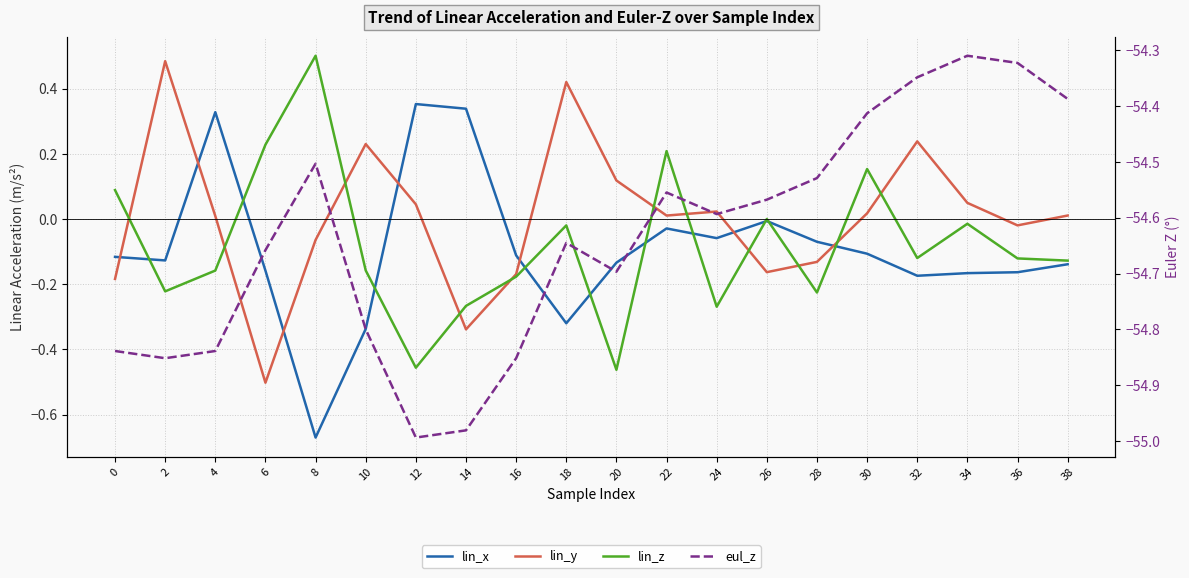

Does the chart have visible grid lines?

Yes